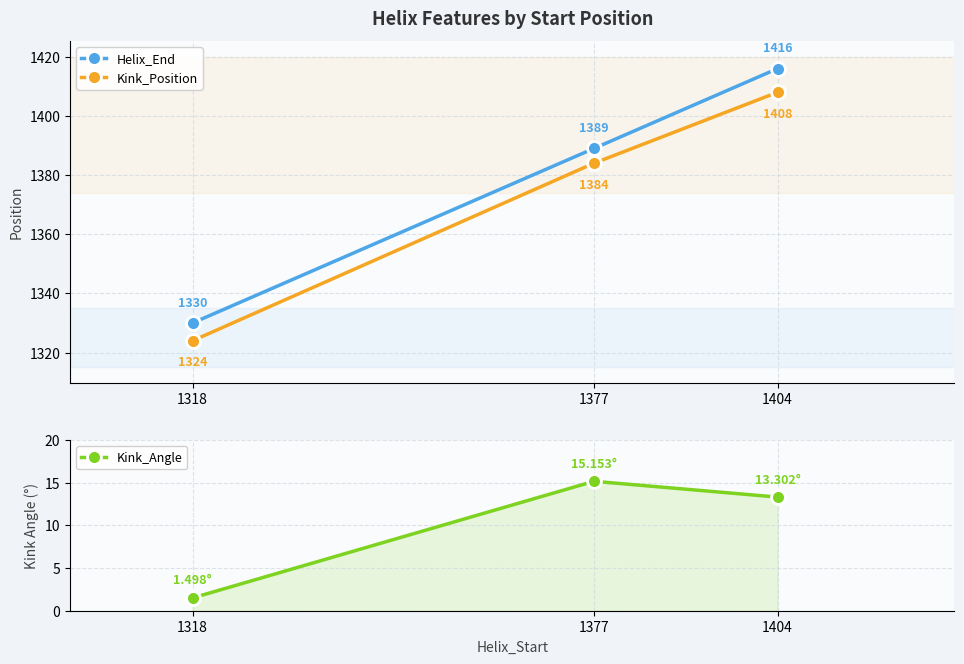

At 1318, list the series in order from largest to smallest.

Helix_End, Kink_Position, Kink_Angle